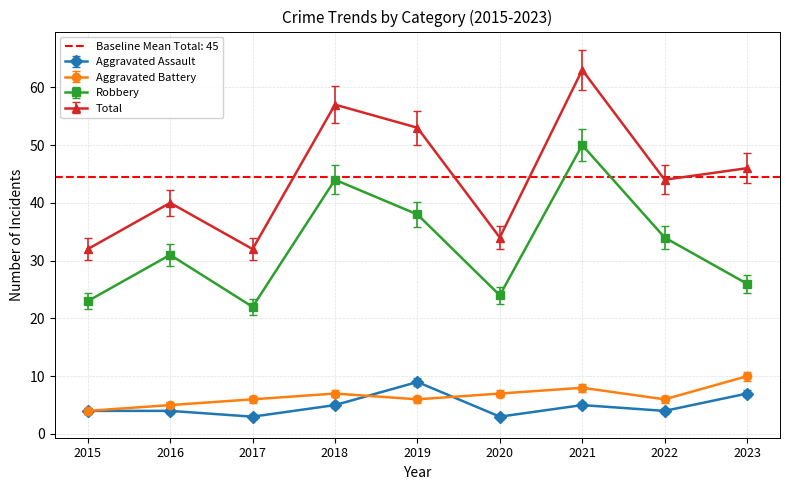

Where is the first local minimum for Total?

2017